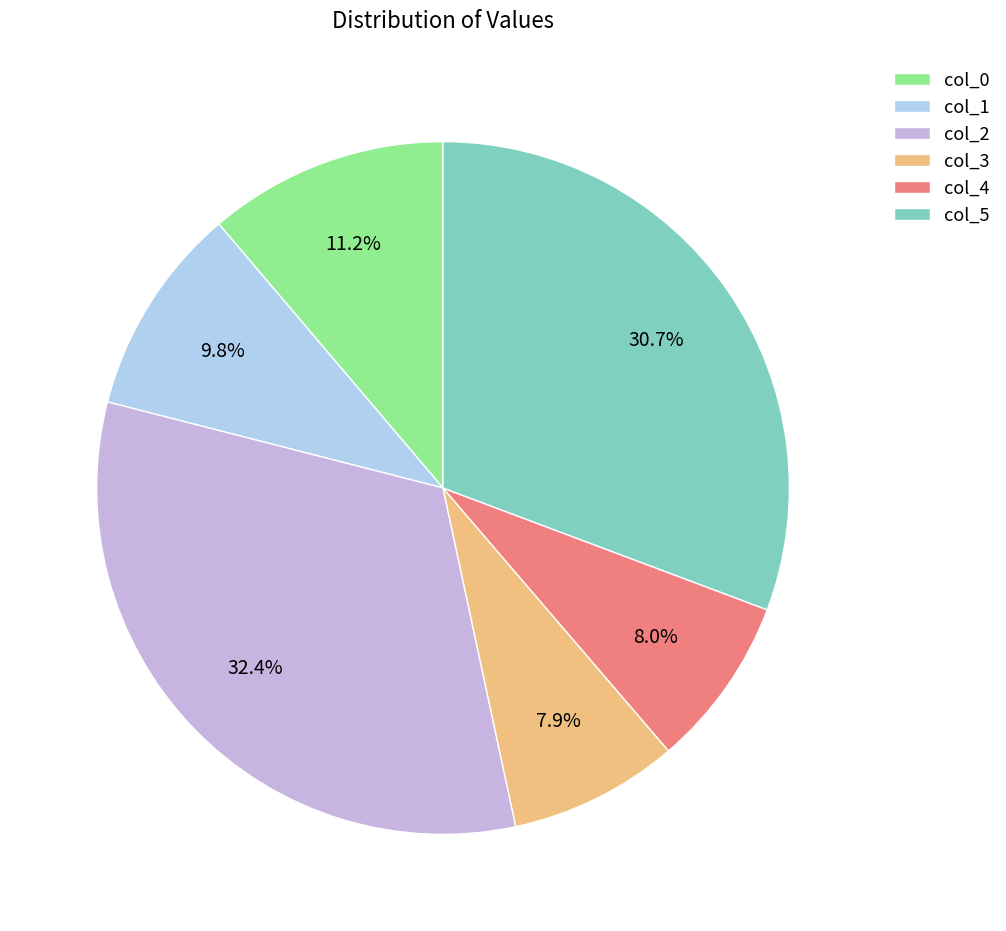

What percentage is the col_5 slice, to the nearest percent?

31%